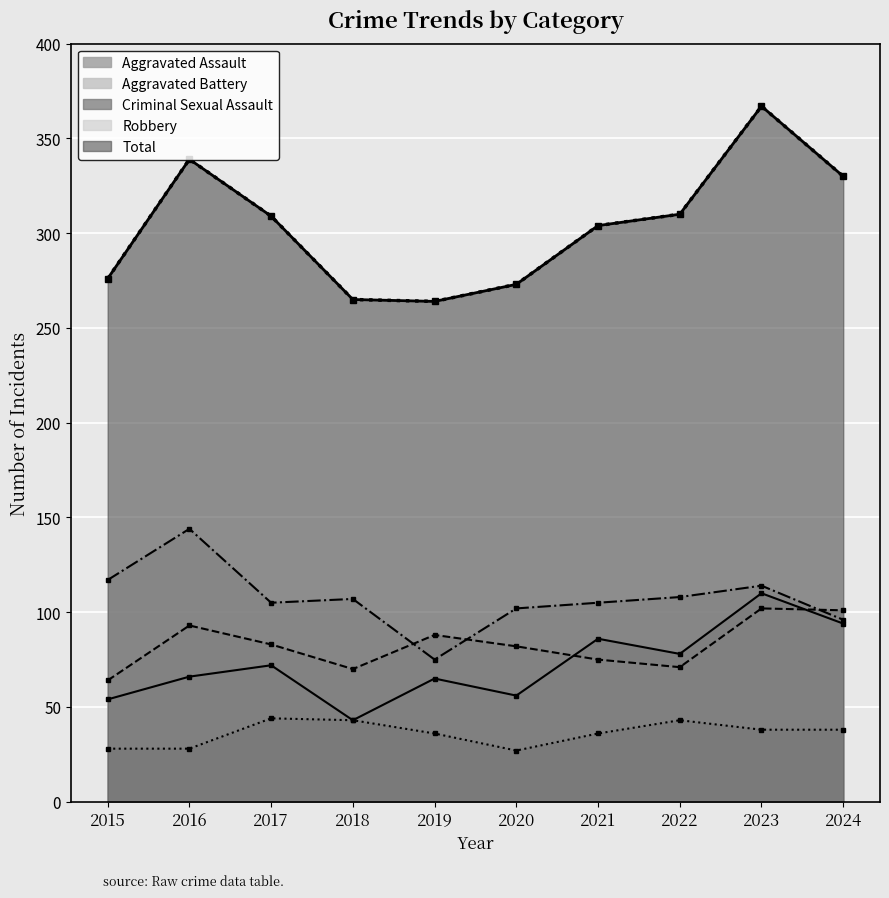

Rank the categories by value from lowest to highest.

2019, 2018, 2020, 2015, 2021, 2017, 2022, 2024, 2016, 2023